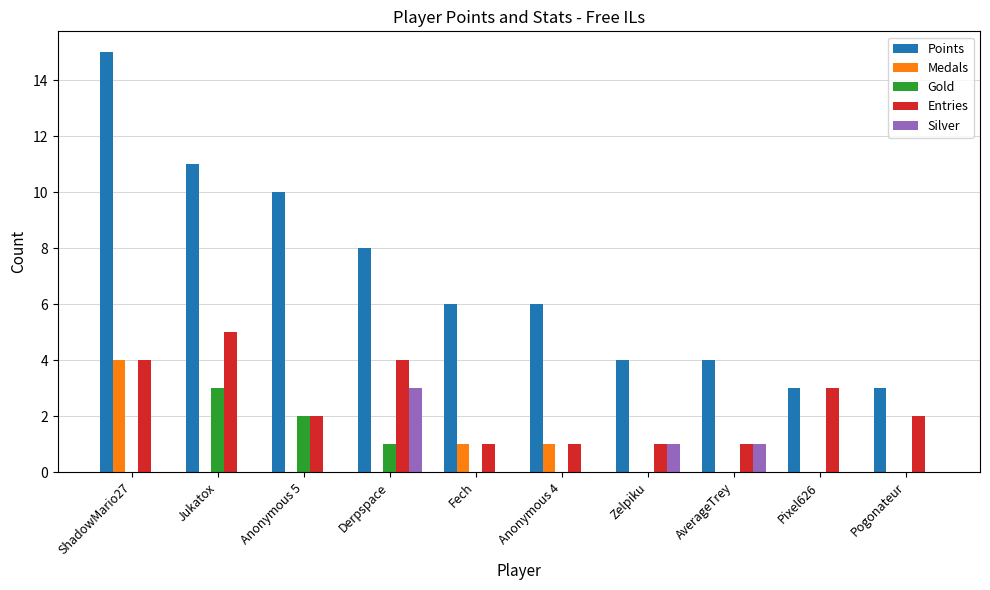

Between Derpspace and Zelpiku, which series saw the biggest shift?

Points